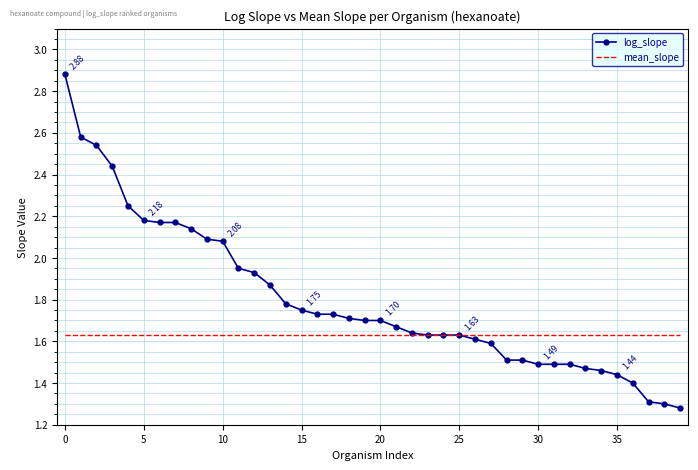

Which series has the largest range (max minus min)?

log_slope